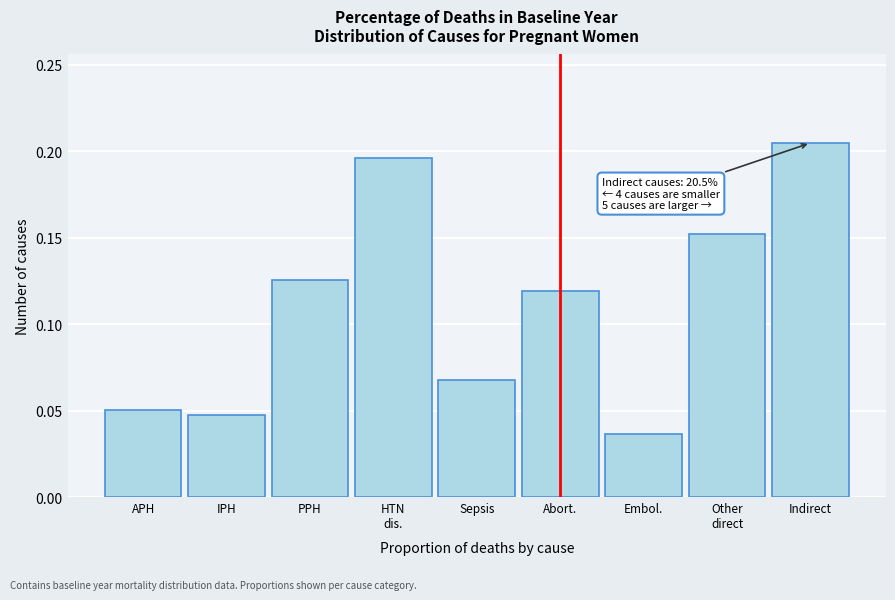

What is the sum of all values?

1.0